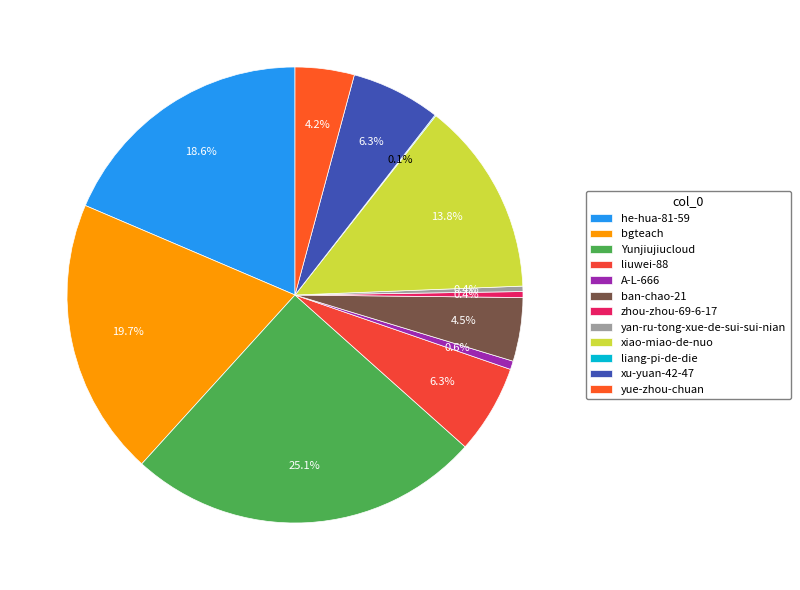

What percentage do bgteach and zhou-zhou-69-6-17 together represent?

20.1%